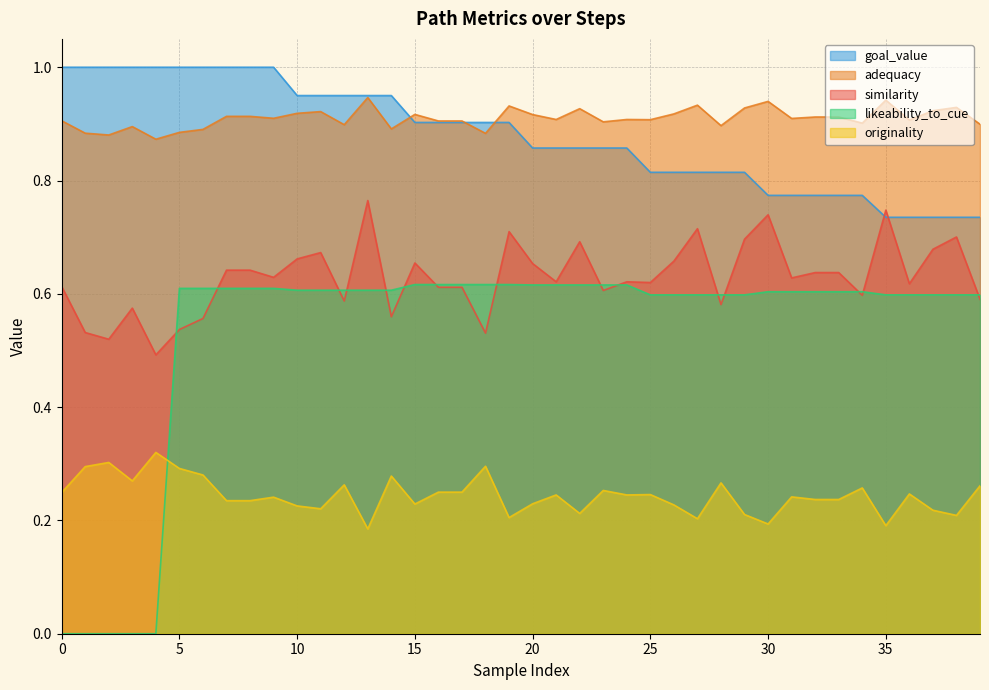

List the series in order of their peak value, highest first.

goal_value, adequacy, similarity, likeability_to_cue, originality